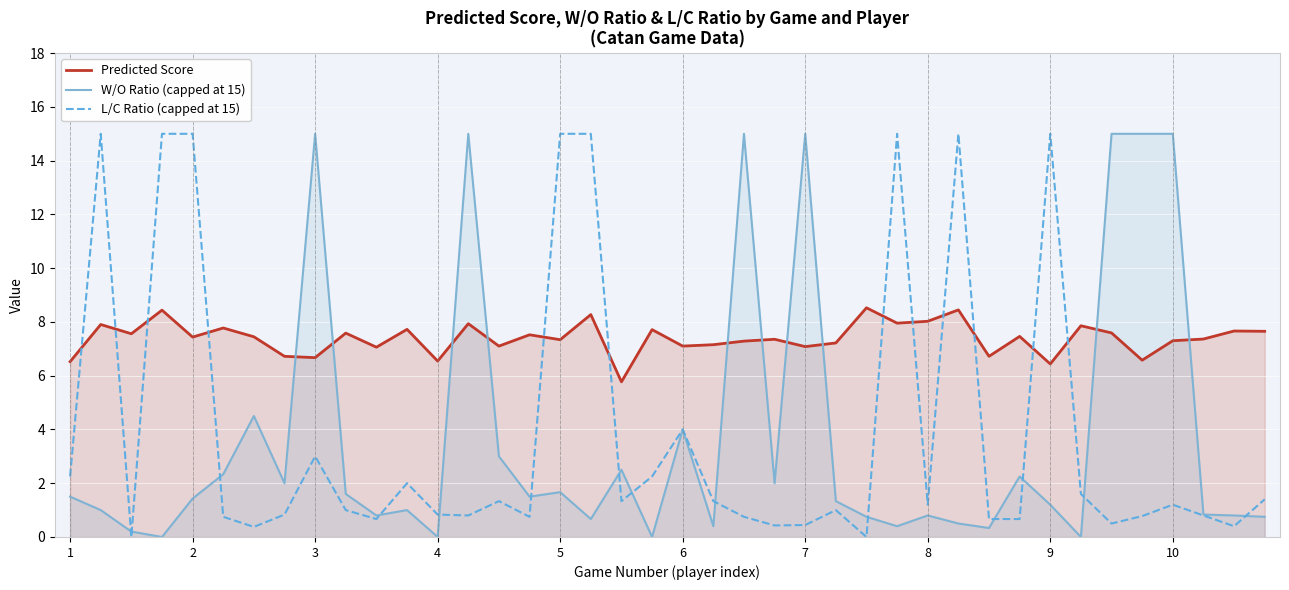

In Predicted Score, how many points are higher than both neighbors (excluding endpoints)?

15